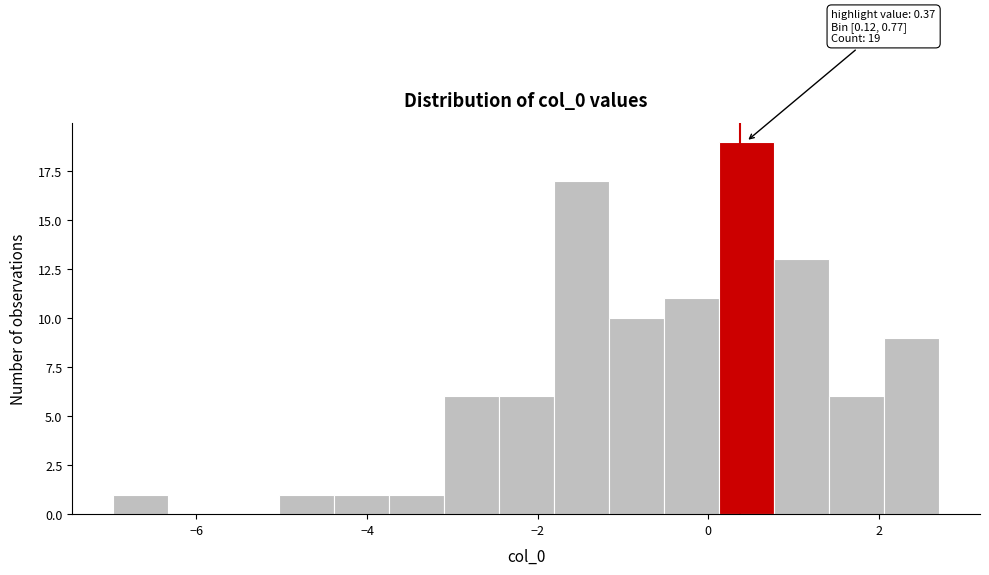

Around what value on the x-axis is the tallest bar? Give the approximate position of its centre, as read against the axis.

0.4